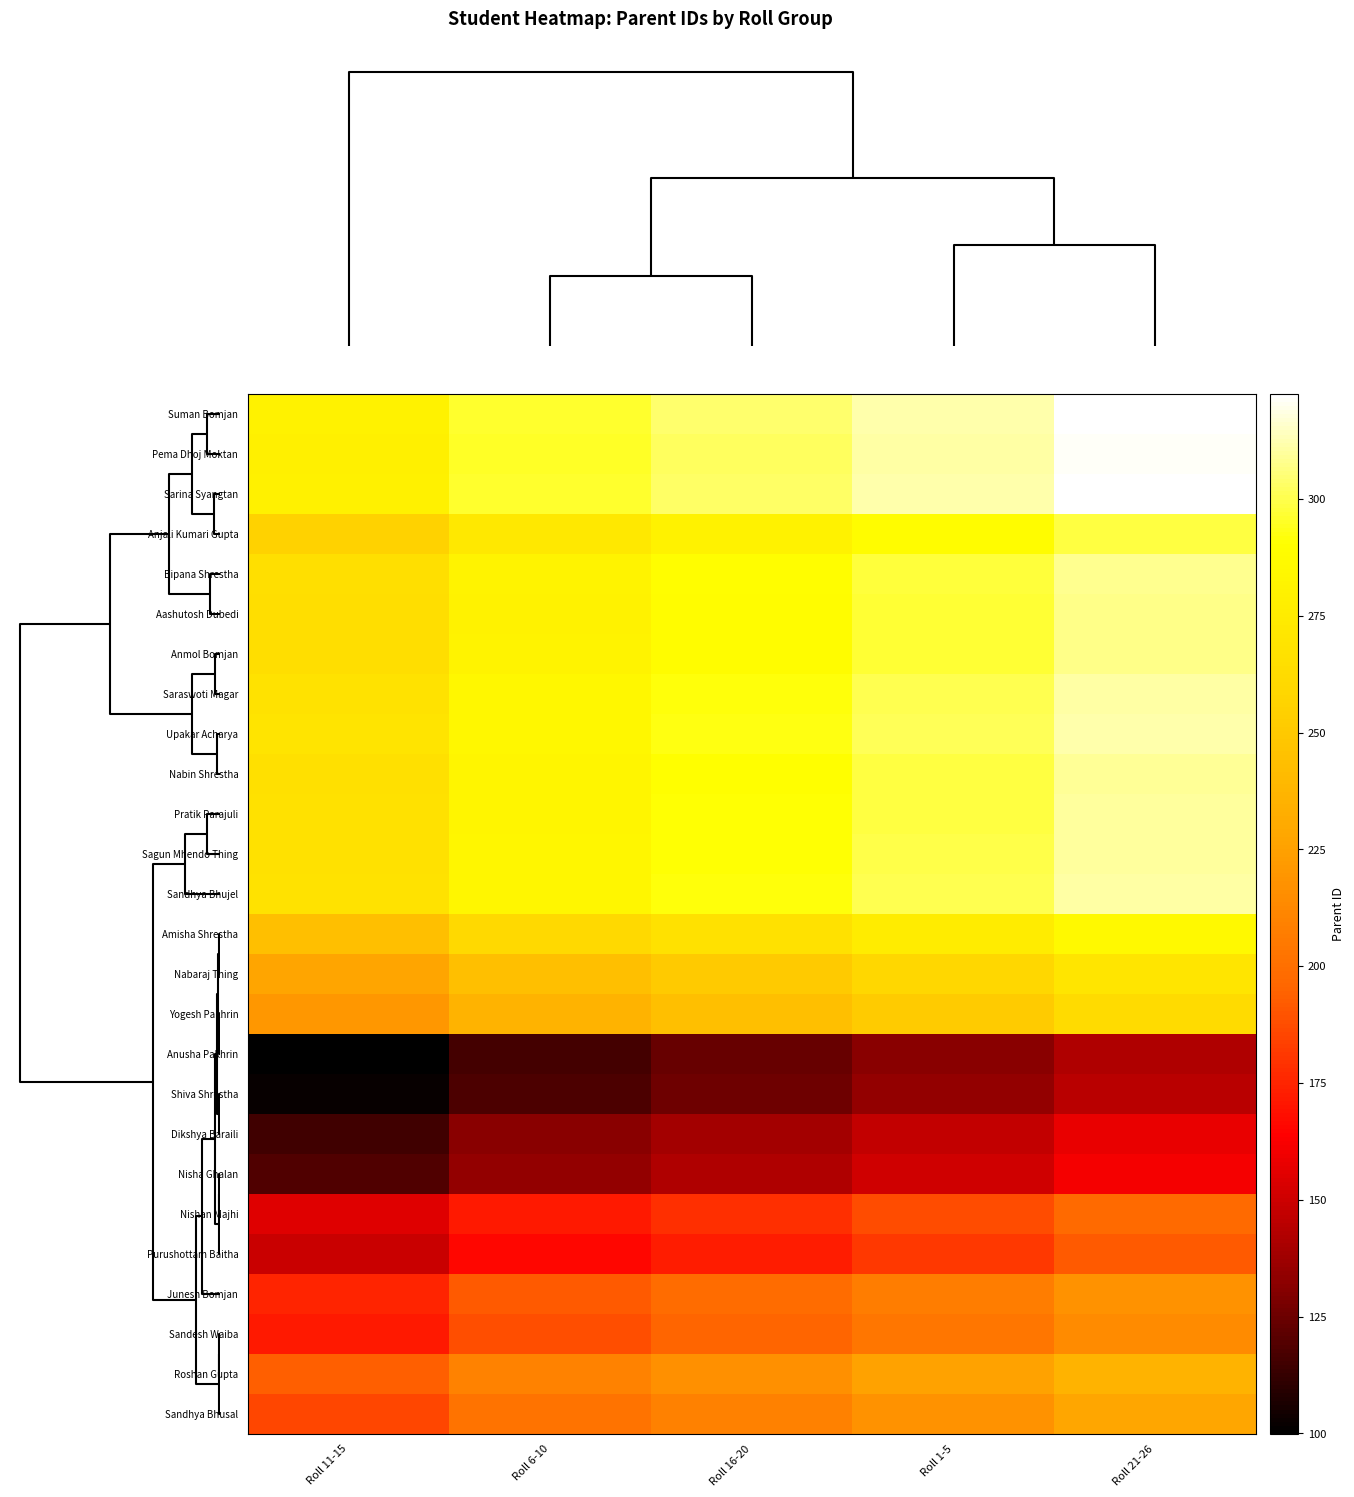

Which category has the highest value across all series?

Roll 21-26